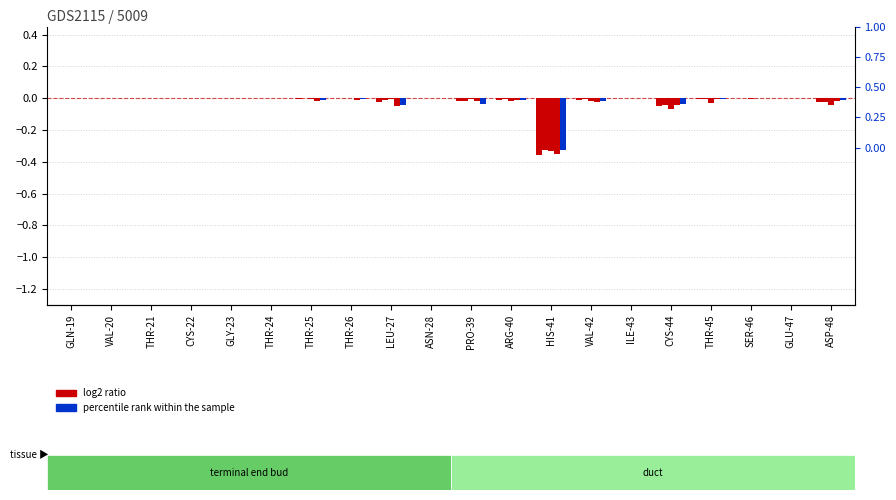

What is the minimum value shown in the chart?

-0.4